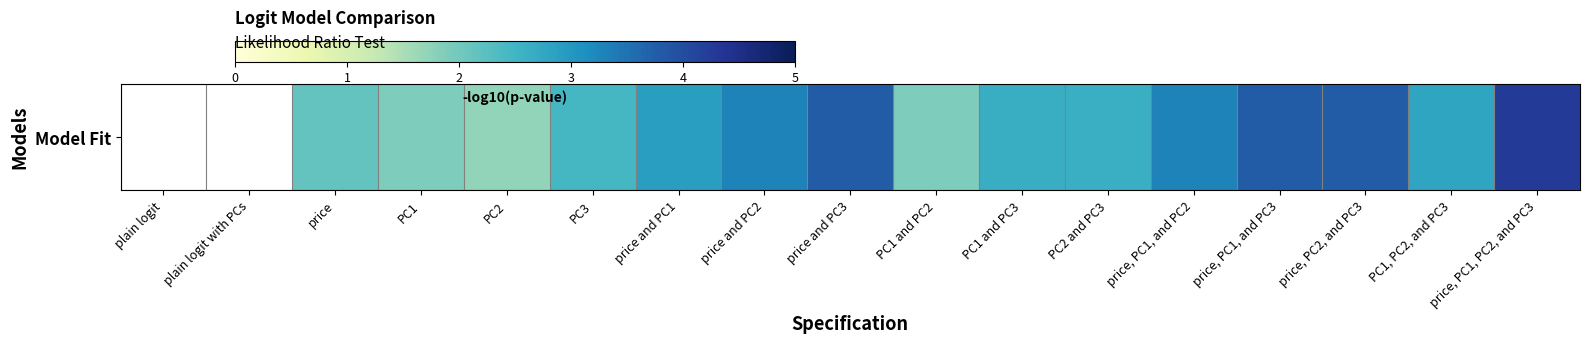

Is it true that the value at PC2 and PC3 is 2.6?

True